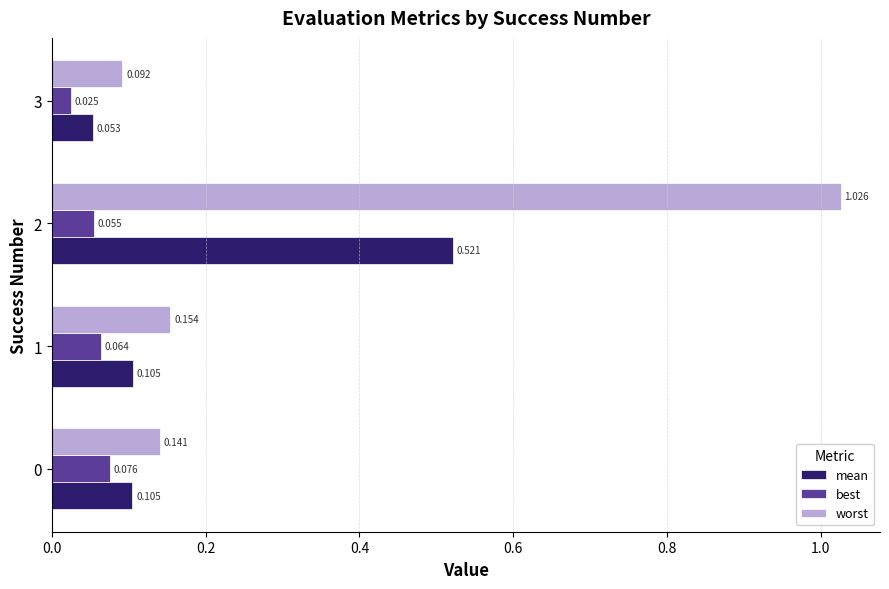

Which category has the lowest value in the best series?

3